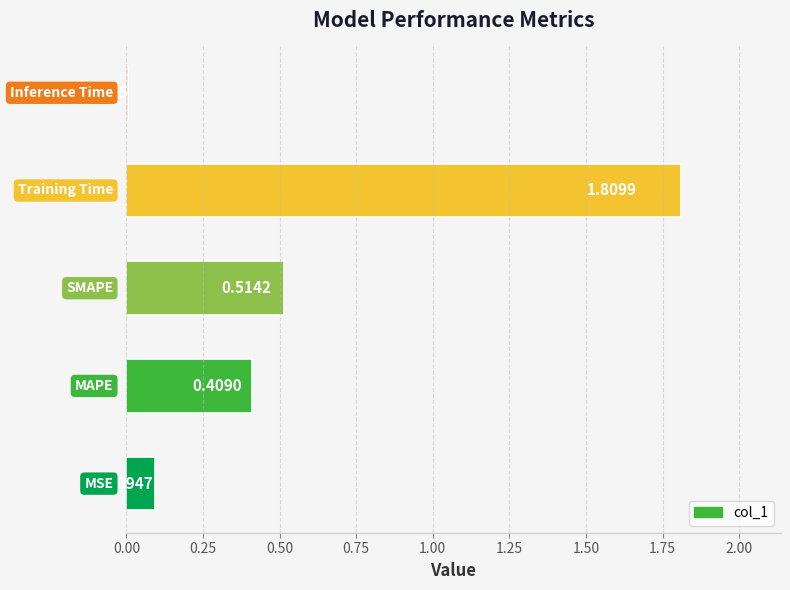

What is the sum of all values?

2.8